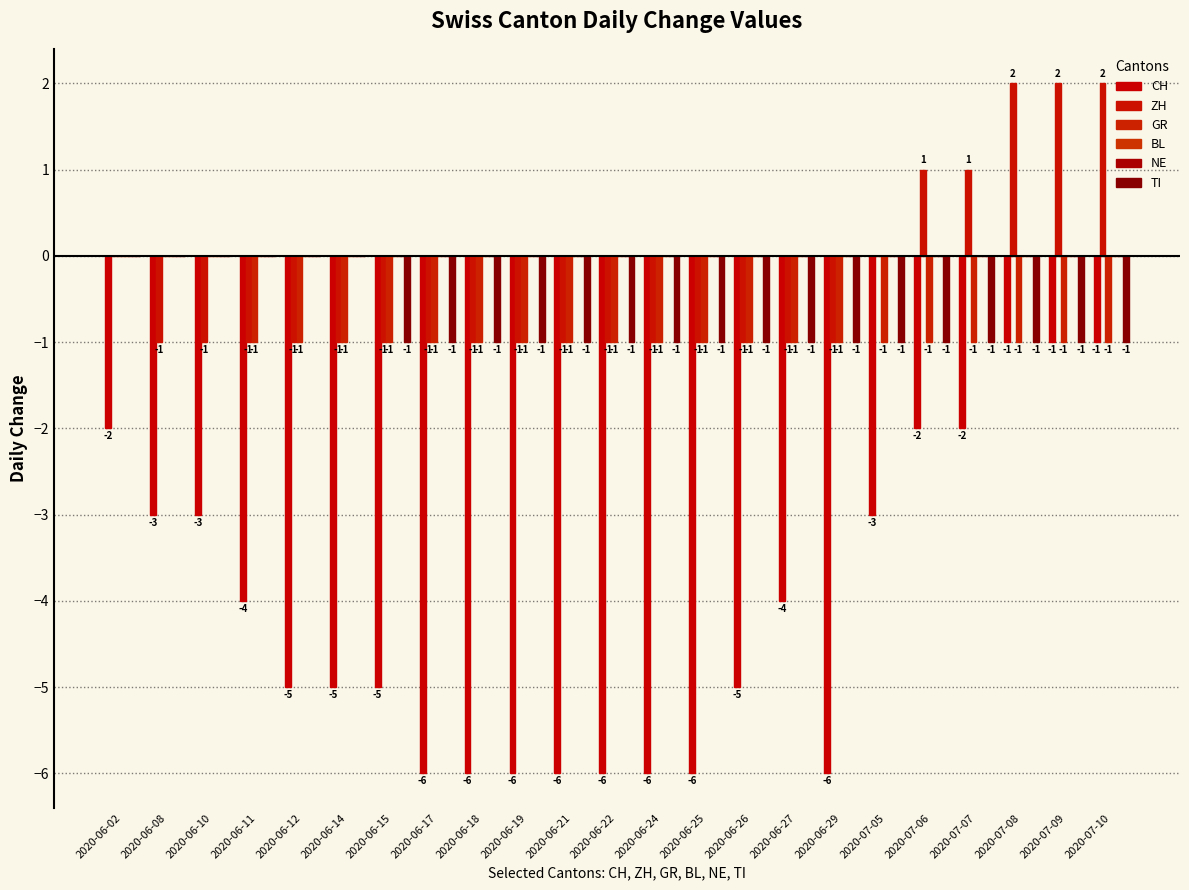

What are all the series names shown in the legend?

CH, ZH, GR, BL, NE, TI